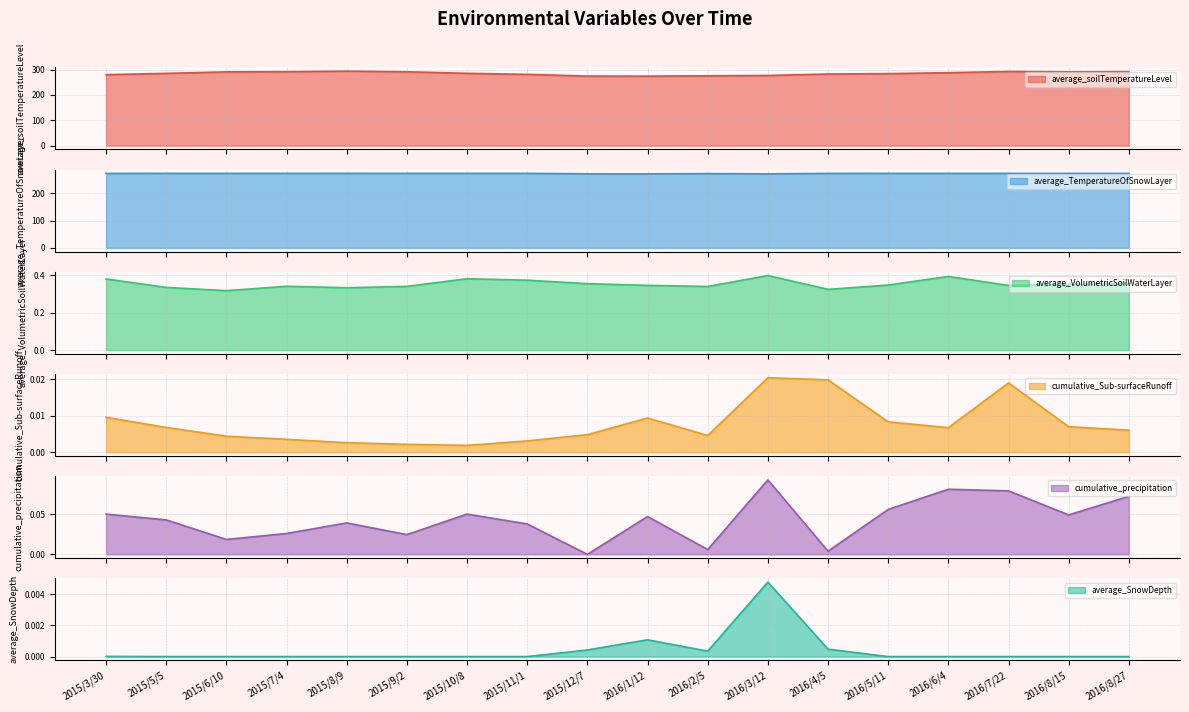

Reading right to left, transcribe all the data shown in this chart.

average_soilTemperatureLevel: 291.9	291.2	292.8	287.9	284.3	282.7	277.0	275.7	274.3	274.6	281.4	285.4	291.6	294.0	291.9	291.2	285.2	280.1
average_TemperatureOfSnowLayer: 273.1	273.1	273.1	273.1	273.1	273.0	271.4	272.2	271.4	271.5	273.1	273.1	273.1	273.1	273.1	273.1	273.2	273.0
average_VolumetricSoilWaterLayer: 0.4	0.4	0.3	0.4	0.3	0.3	0.4	0.3	0.3	0.4	0.4	0.4	0.3	0.3	0.3	0.3	0.3	0.4
cumulative_Sub-surfaceRunoff: 0.0	0.0	0.0	0.0	0.0	0.0	0.0	0.0	0.0	0.0	0.0	0.0	0.0	0.0	0.0	0.0	0.0	0.0
cumulative_precipitation: 0.1	0.0	0.1	0.1	0.1	0.0	0.1	0.0	0.0	0.0	0.0	0.1	0.0	0.0	0.0	0.0	0.0	0.1
average_SnowDepth: 0.0	0.0	0.0	0.0	0.0	0.0	0.0	0.0	0.0	0.0	0.0	0.0	0.0	0.0	0.0	0.0	0.0	0.0